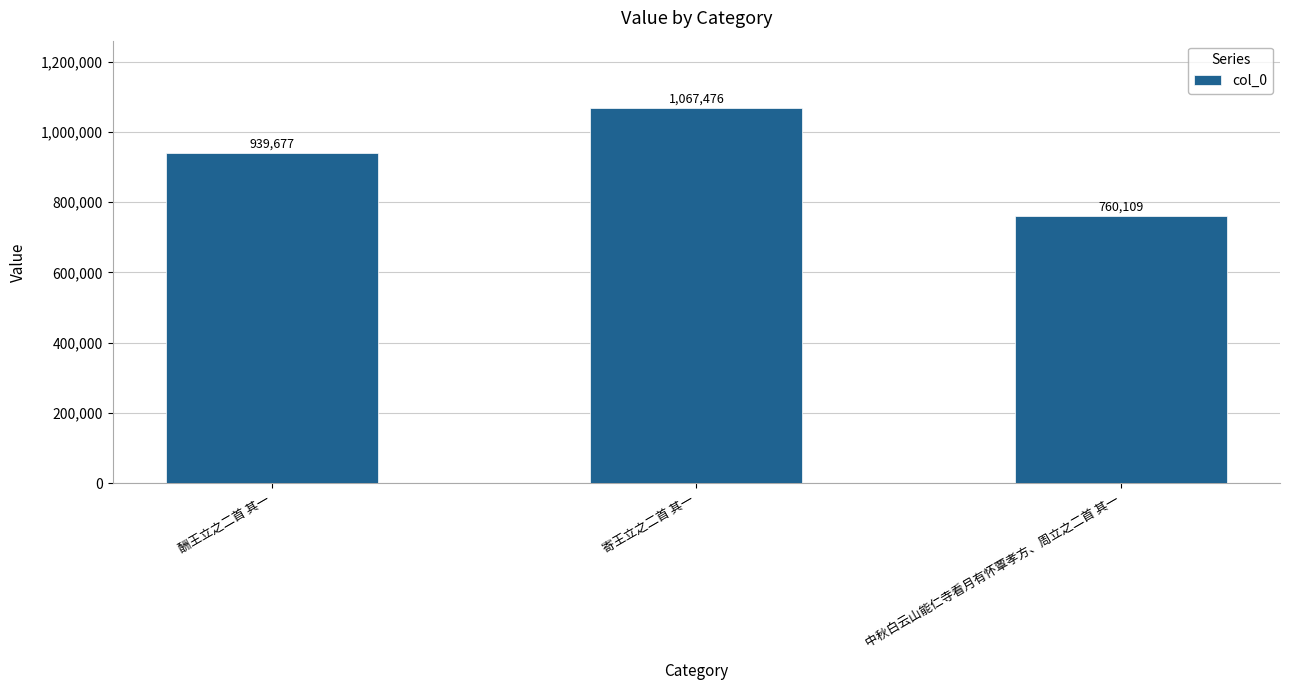

True or false: the data shows 760109 at 中秋白云山能仁寺看月有怀覃孝方、周立之二首 其一.

True